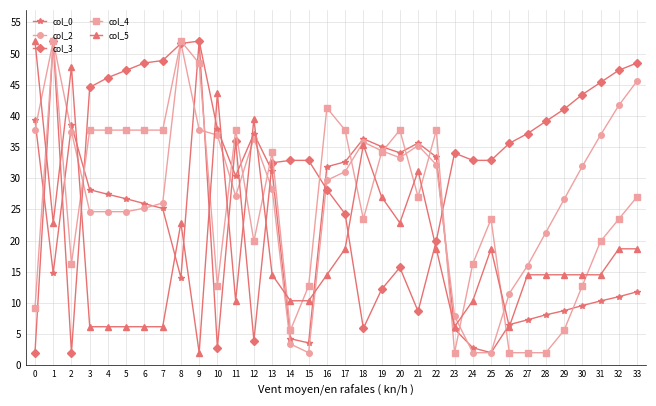

How many data points does each series have?

34